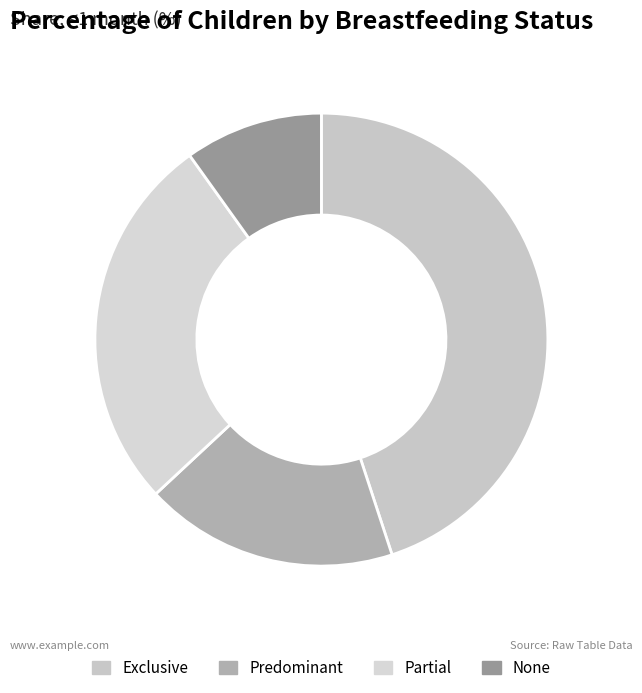

How many segments does this pie chart have?

4